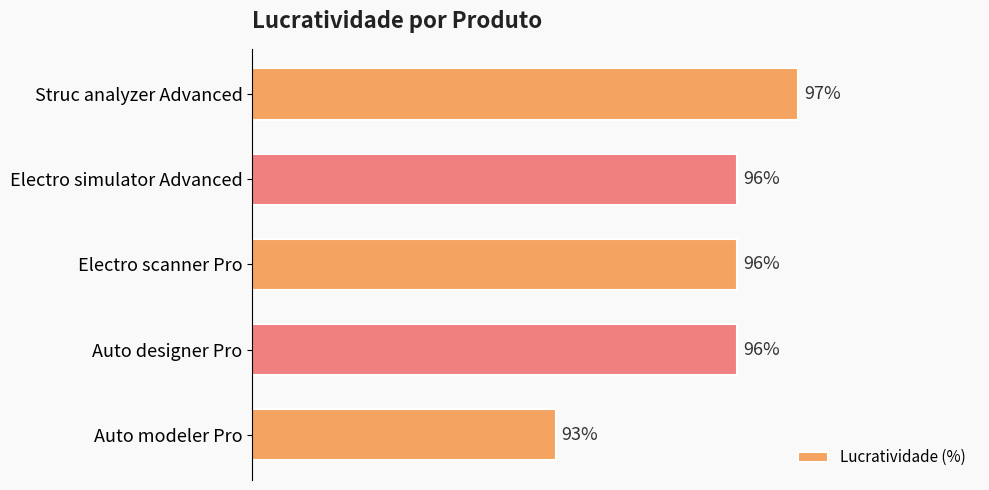

What is the label of the 5th bar from the bottom?

Struc analyzer Advanced